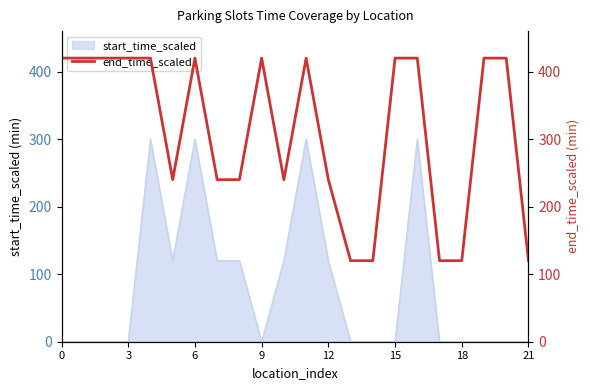

The value of start_time_scaled at 3 is 0. True or false?

True